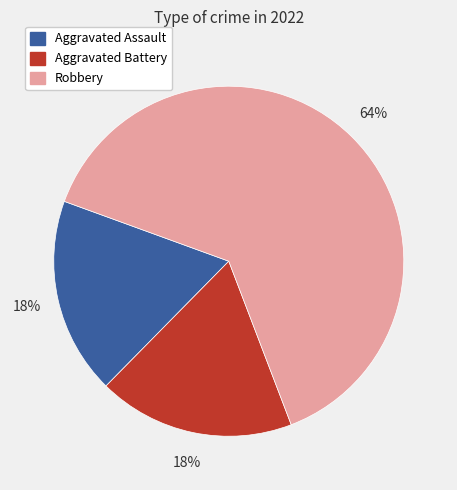

Is there a majority slice in this chart?

Yes